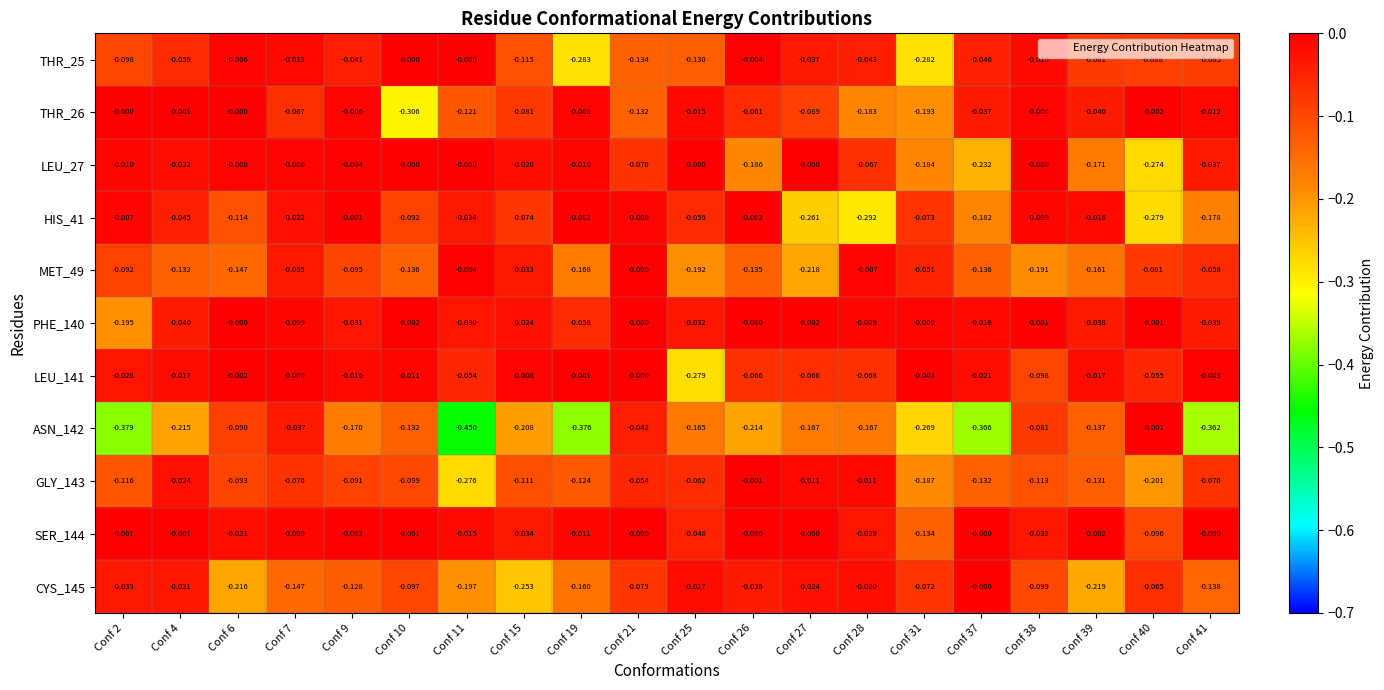

Which label corresponds to the largest value in the chart?

Conf 2